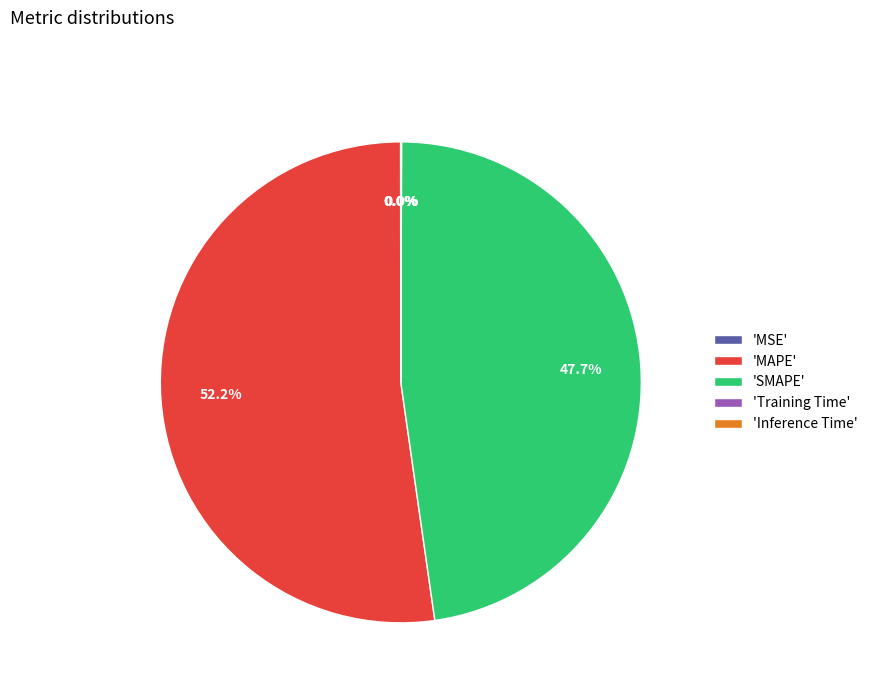

What percentage is NOT represented by 'SMAPE'?

52.3%